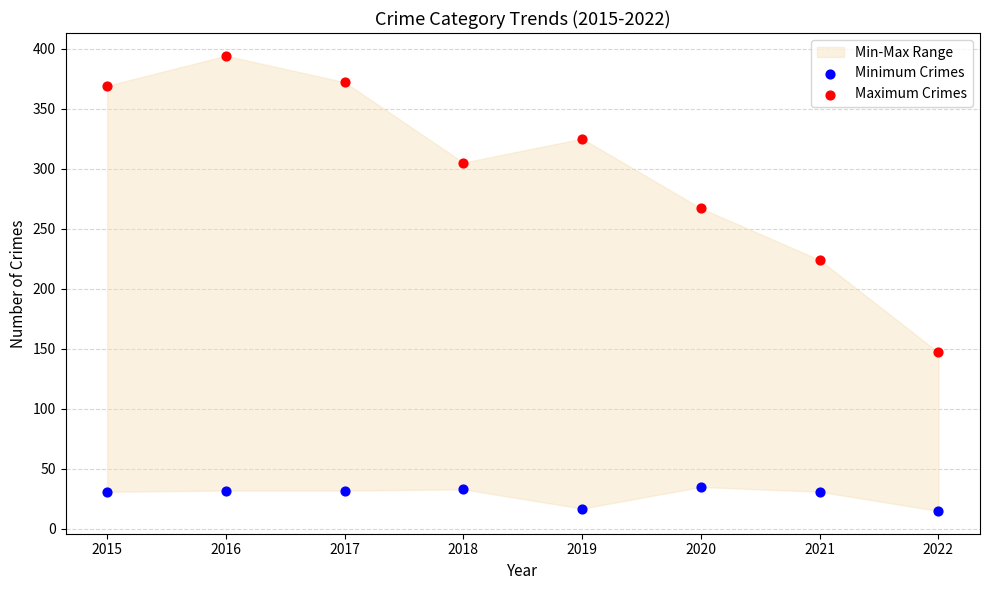

Which series reaches the maximum Y coordinate?

Maximum Crimes